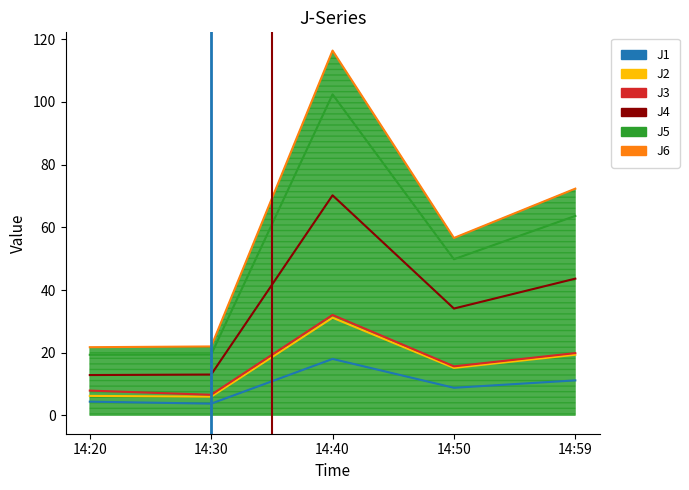

True or false: J5 and J6 cross at least once.

False